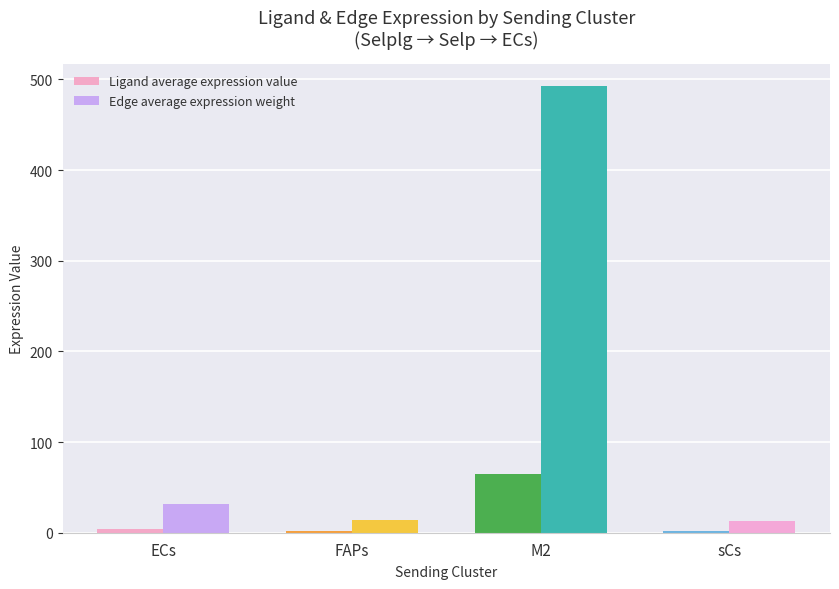

Which category has the highest value across all series?

M2